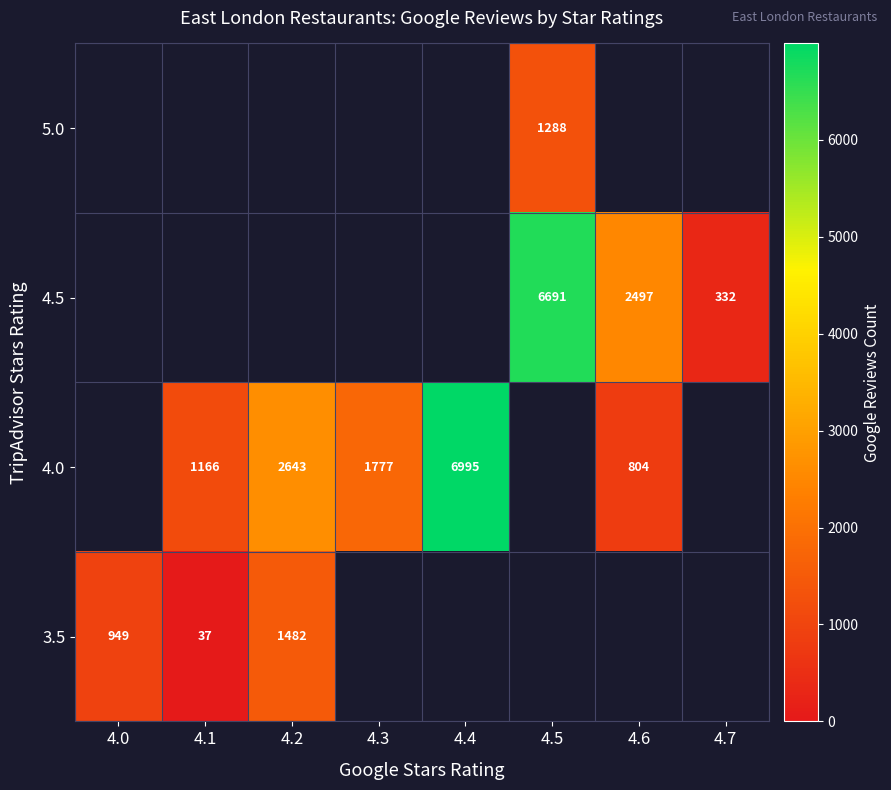

What is the difference between the 4.5 values at 4.5 and 4.6?

4194